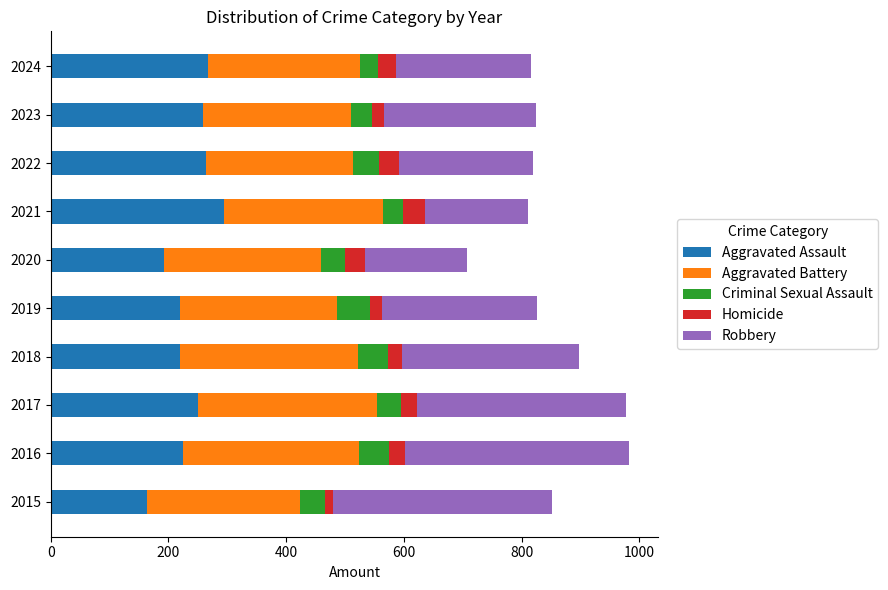

What are all the series names shown in the legend?

Aggravated Assault, Aggravated Battery, Criminal Sexual Assault, Homicide, Robbery